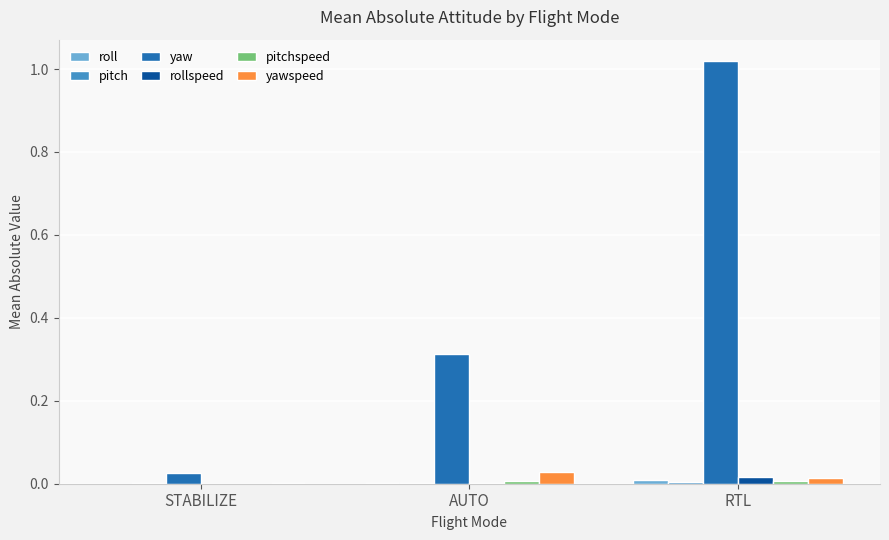

Which series has the largest total across all categories?

yaw